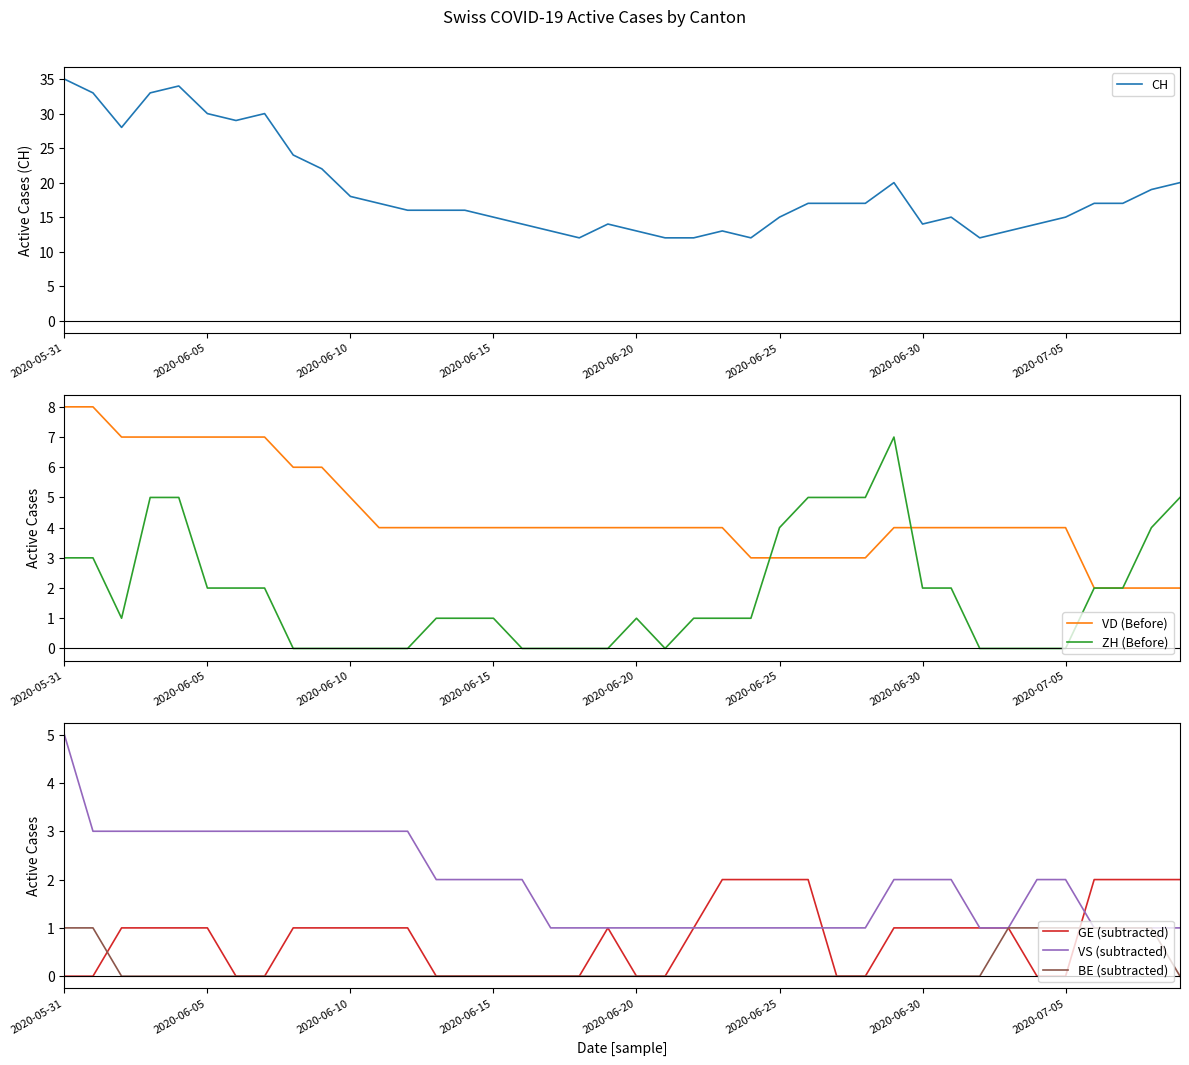

What is the difference between the maximum and minimum values in the BE (subtracted) series?

1